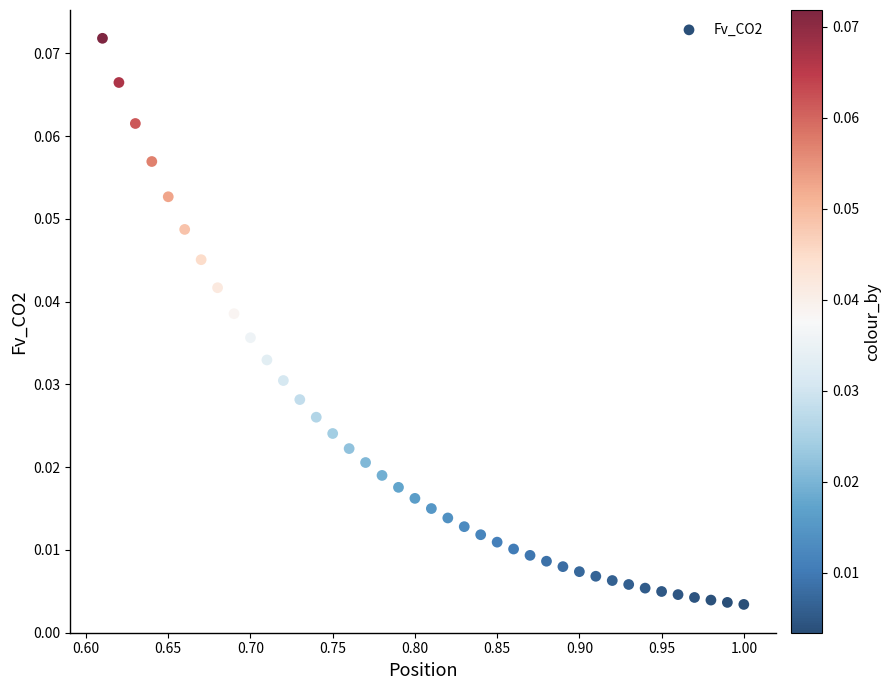

What is the range of X values (max minus min)?

0.4